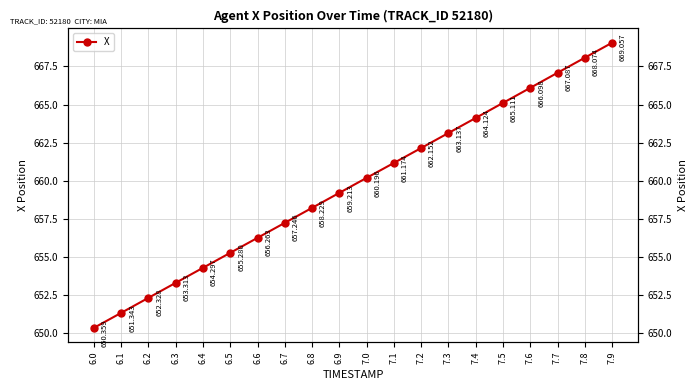

What is the greatest value displayed?

669.1